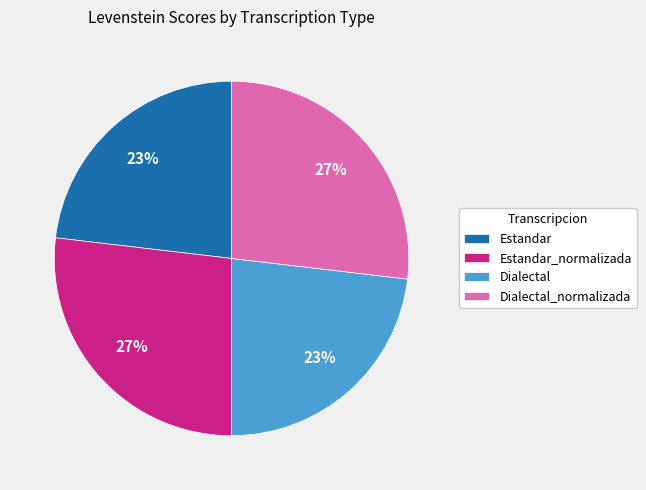

True or false: Dialectal_normalizada accounts for 27% of the total.

True